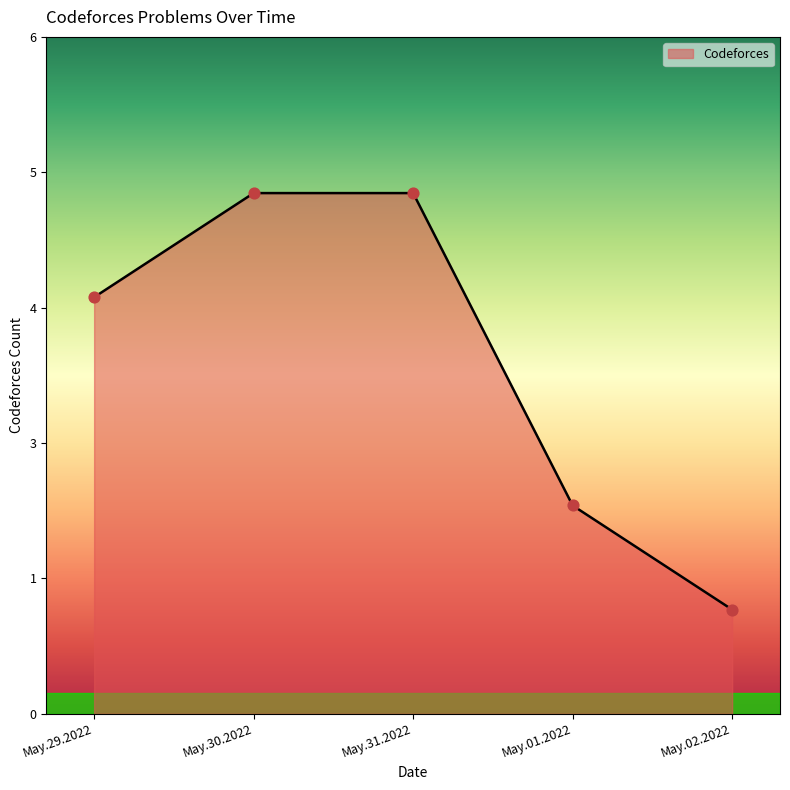

Does the chart have visible grid lines?

No